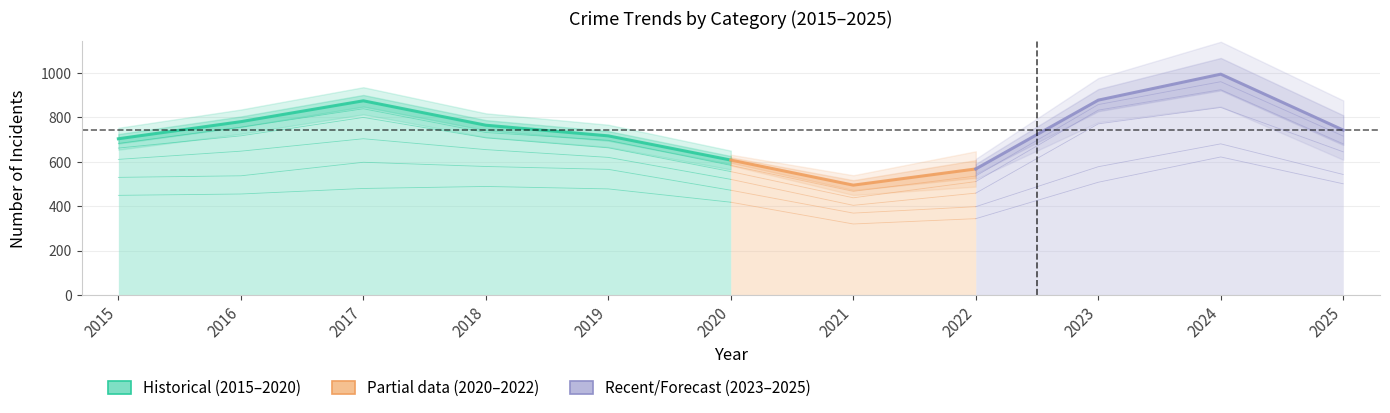

True or false: Aggravated Battery and Robbery intersect in this chart.

False